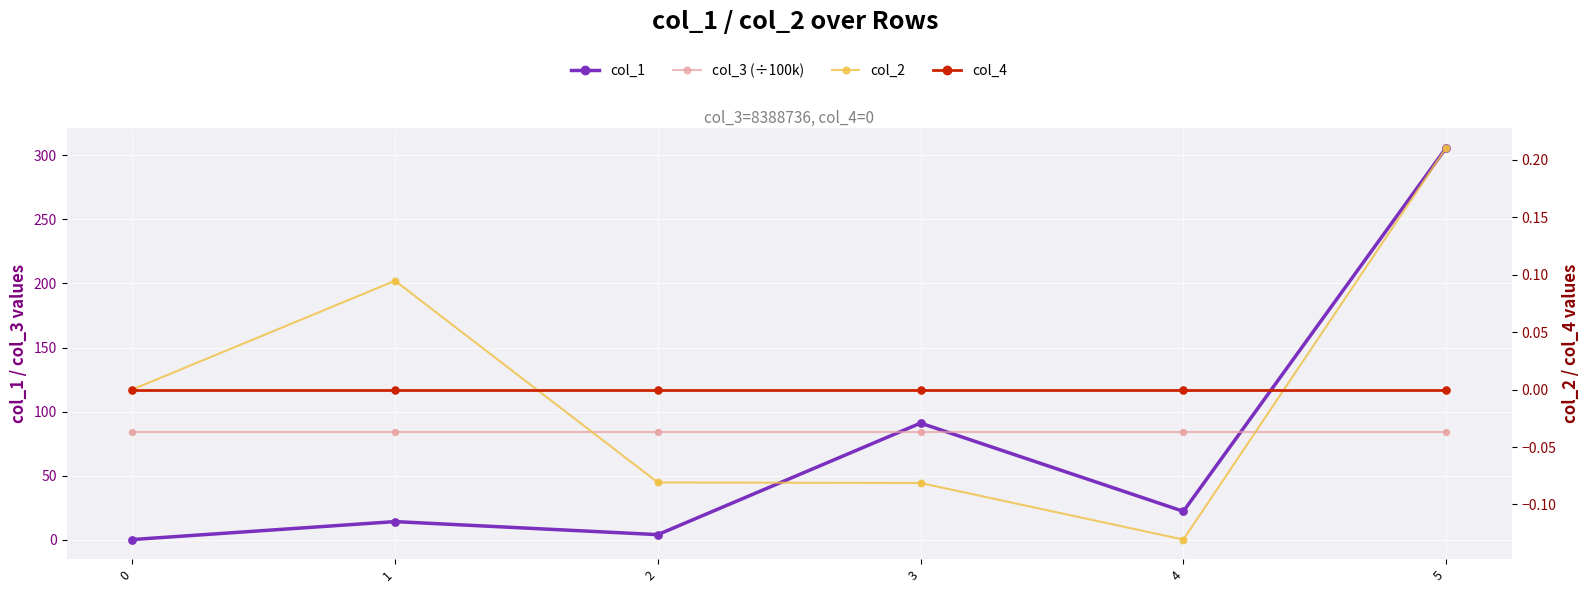

At which category is the sum across all series the highest?

5